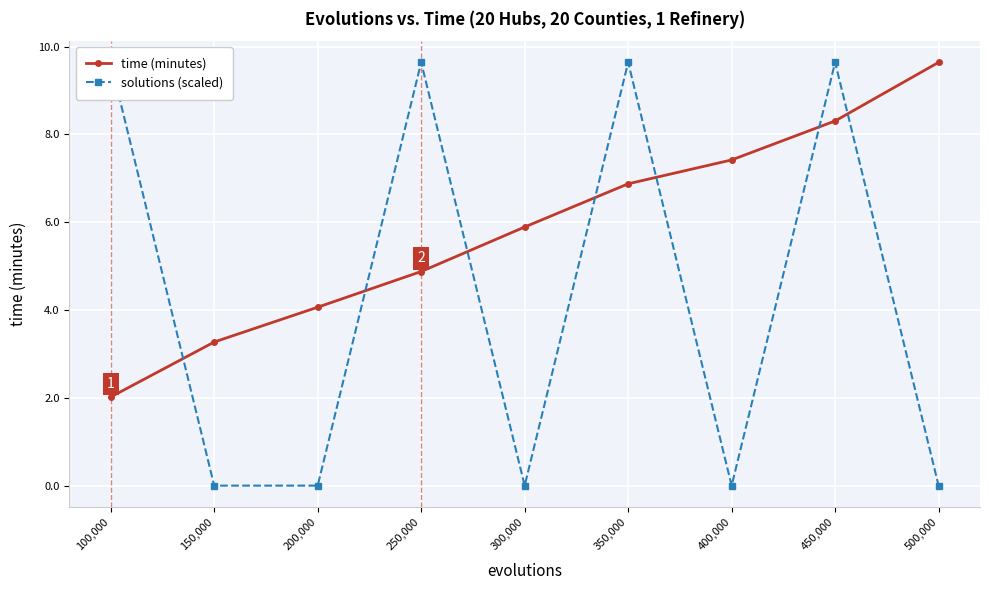

How many lines are shown in the chart?

2